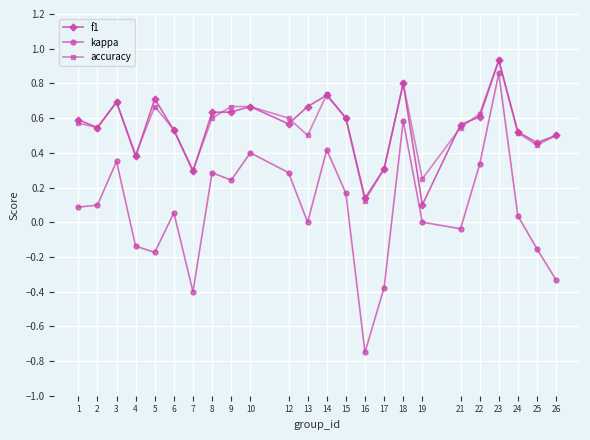

What is the value of the accuracy point at the 17th from the left?

0.8